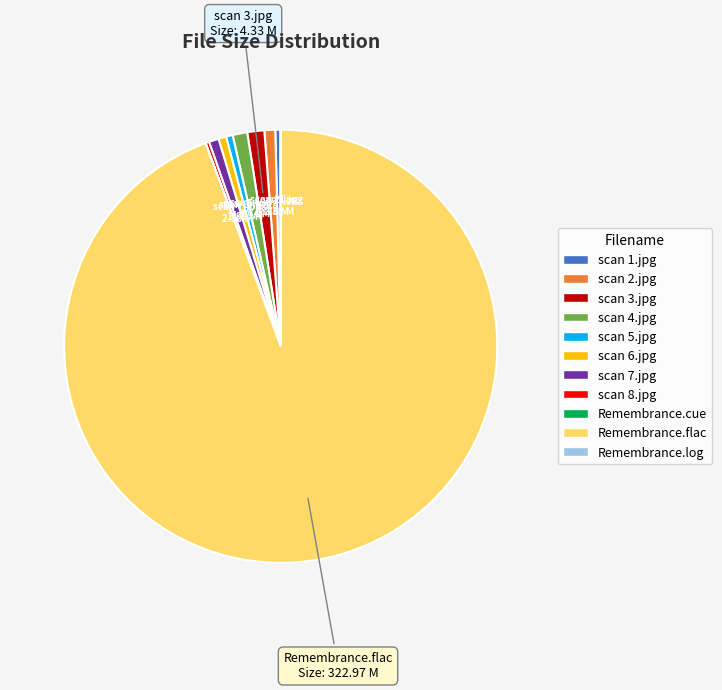

What is the largest slice in the pie chart?

Remembrance.flac